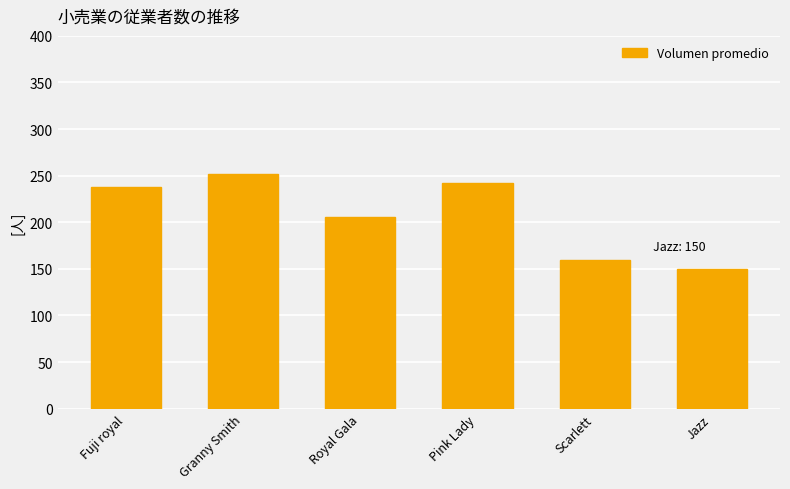

What is the ratio of the value at Fuji royal to the value at Jazz?

1.6